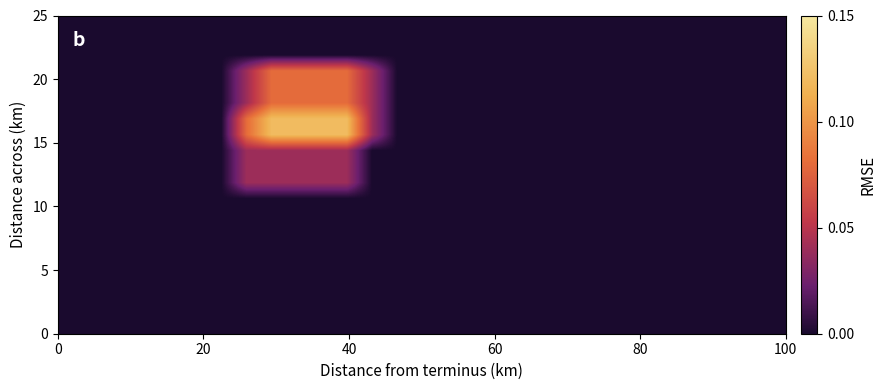

What is the greatest value displayed?

0.1